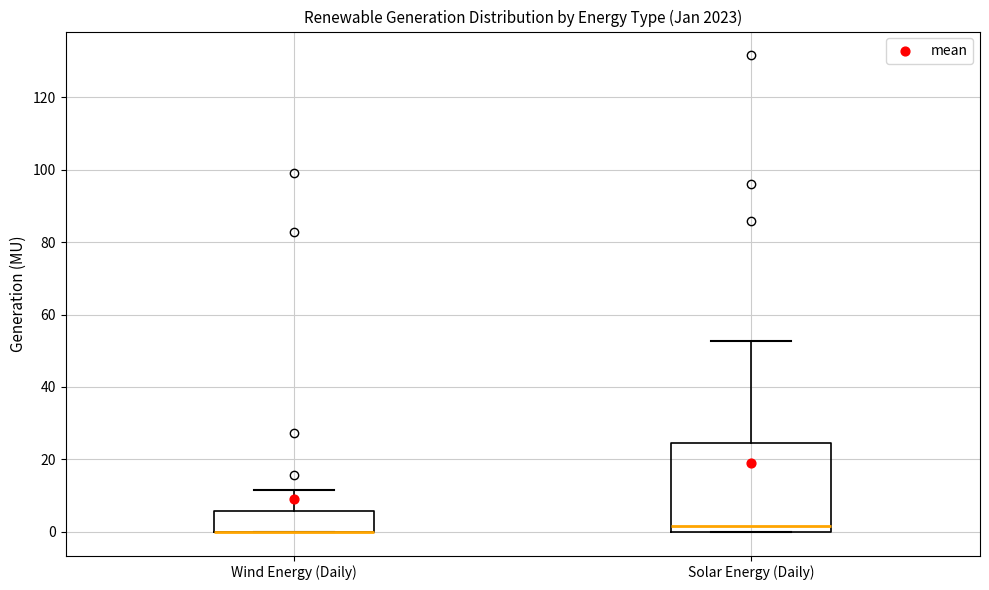

Reading left to right, read every box against the y-axis: the position of its median line, the range the box covers, and the ends of its whiskers. The values are not printed on the chart, so give them approximately, as read against the axis.

Wind Energy (Daily): median 0 (drawn on the box's lower edge), box 0 to 6, whiskers 0 to 12
Solar Energy (Daily): median 2, box 0 to 24, whiskers 0 to 52